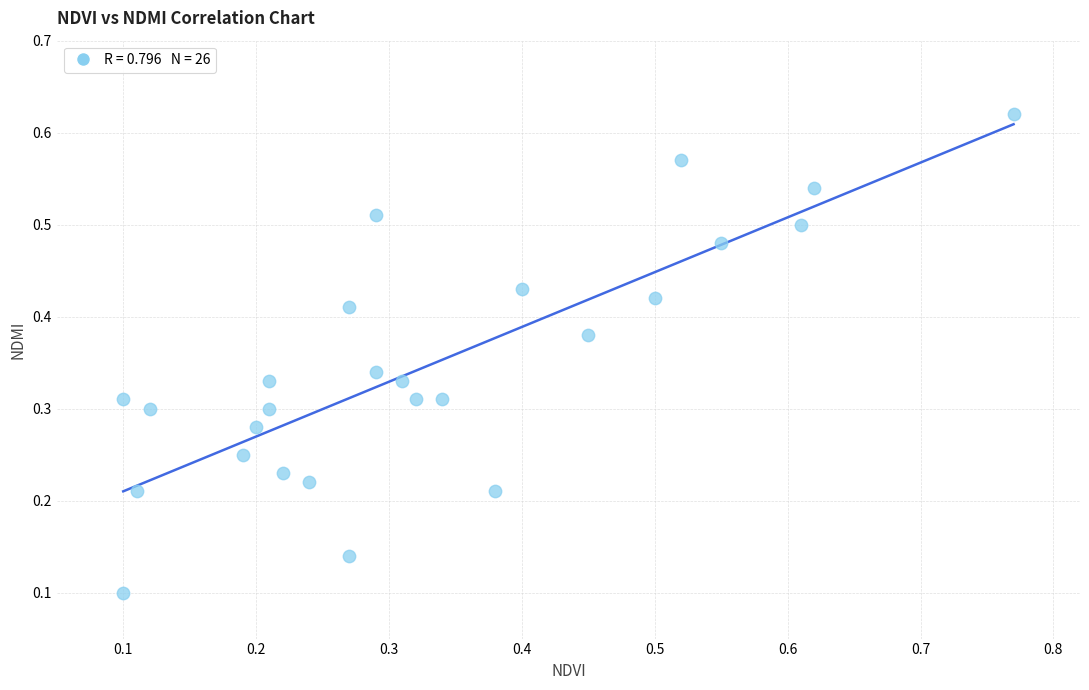

What is the range of X values (max minus min)?

0.7